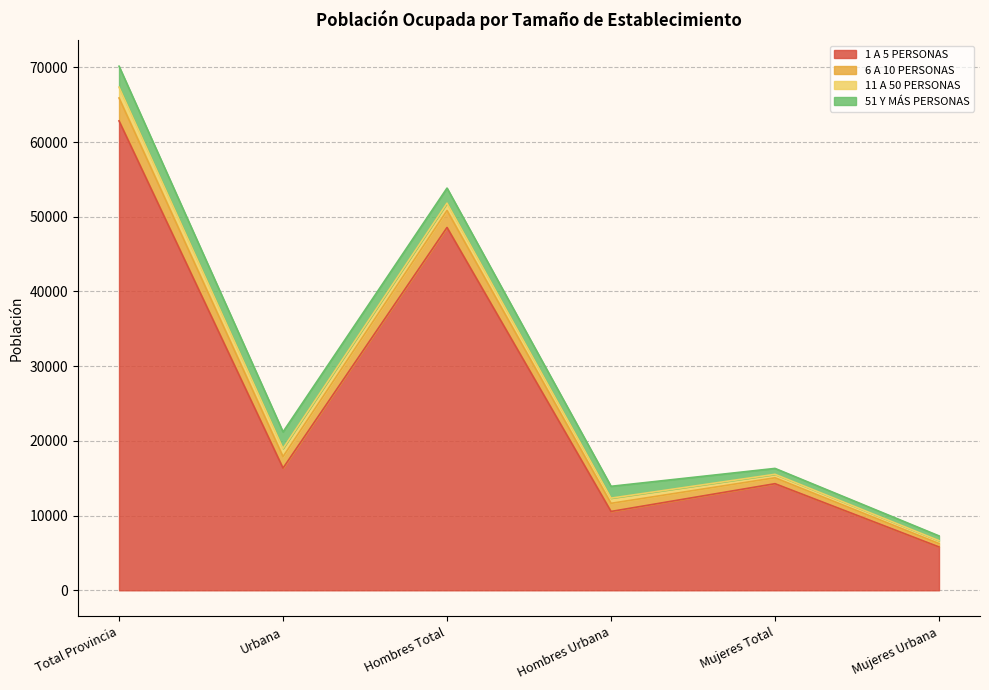

How many lines are shown in the chart?

4